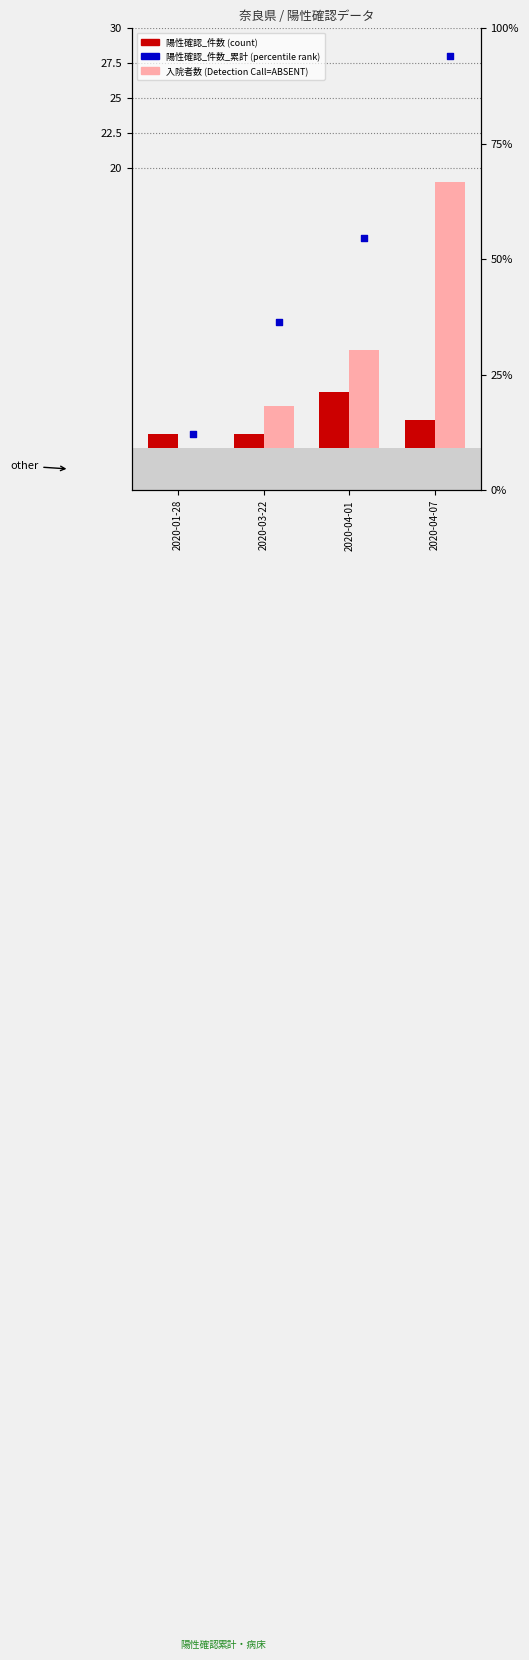

Is the value of 入院者数 at 2020-04-01 greater than the value of 陽性確認_件数_累計 at 2020-04-07?

No